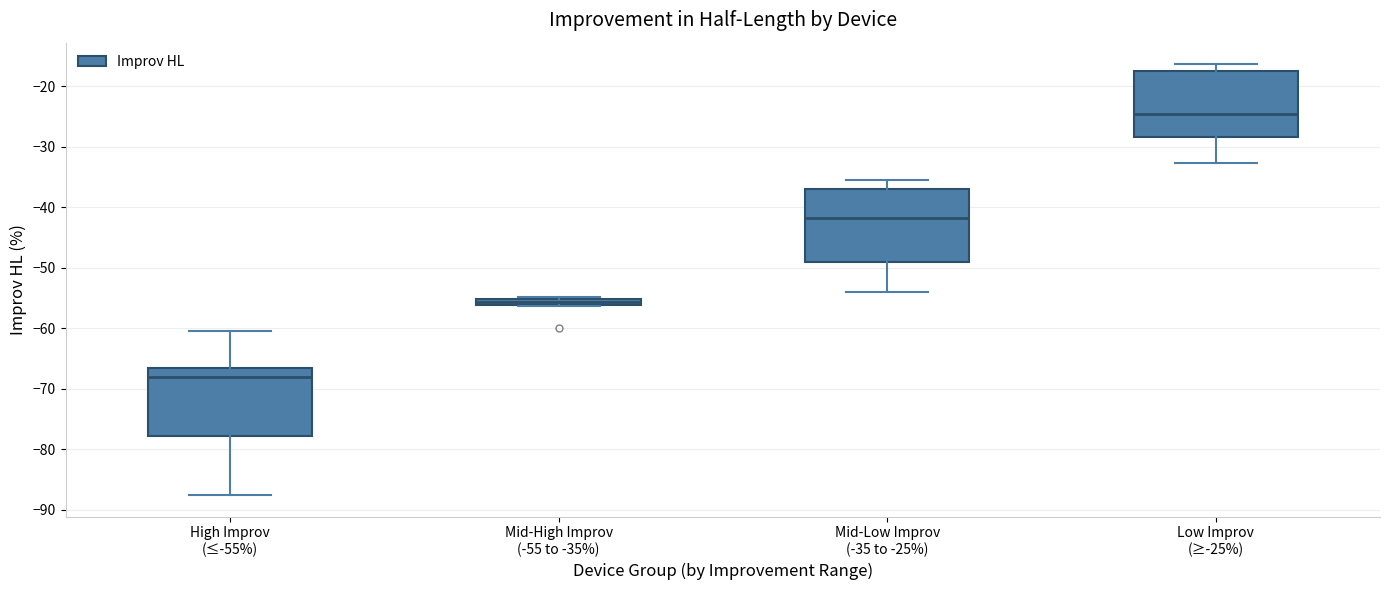

Where is the upper edge of the box for Mid-High Improv (-55 to -35%) on the y-axis? The values are not printed on the chart, so give them approximately, as read against the axis.

-55